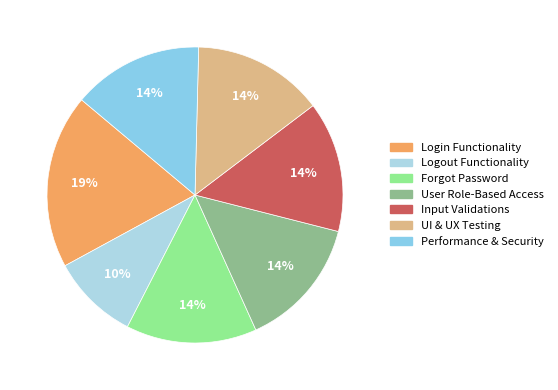

Does Login Functionality represent more than half of the total?

No